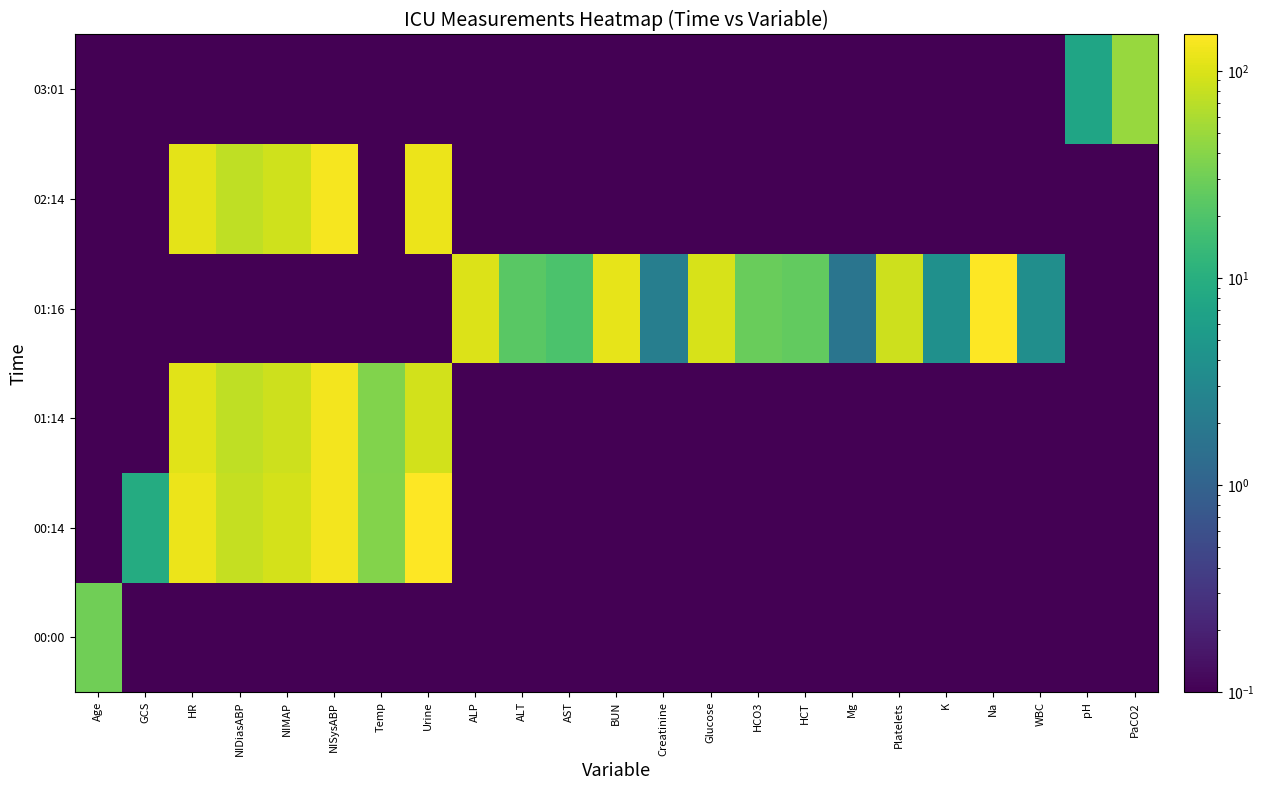

Which category has the highest value across all series?

Urine